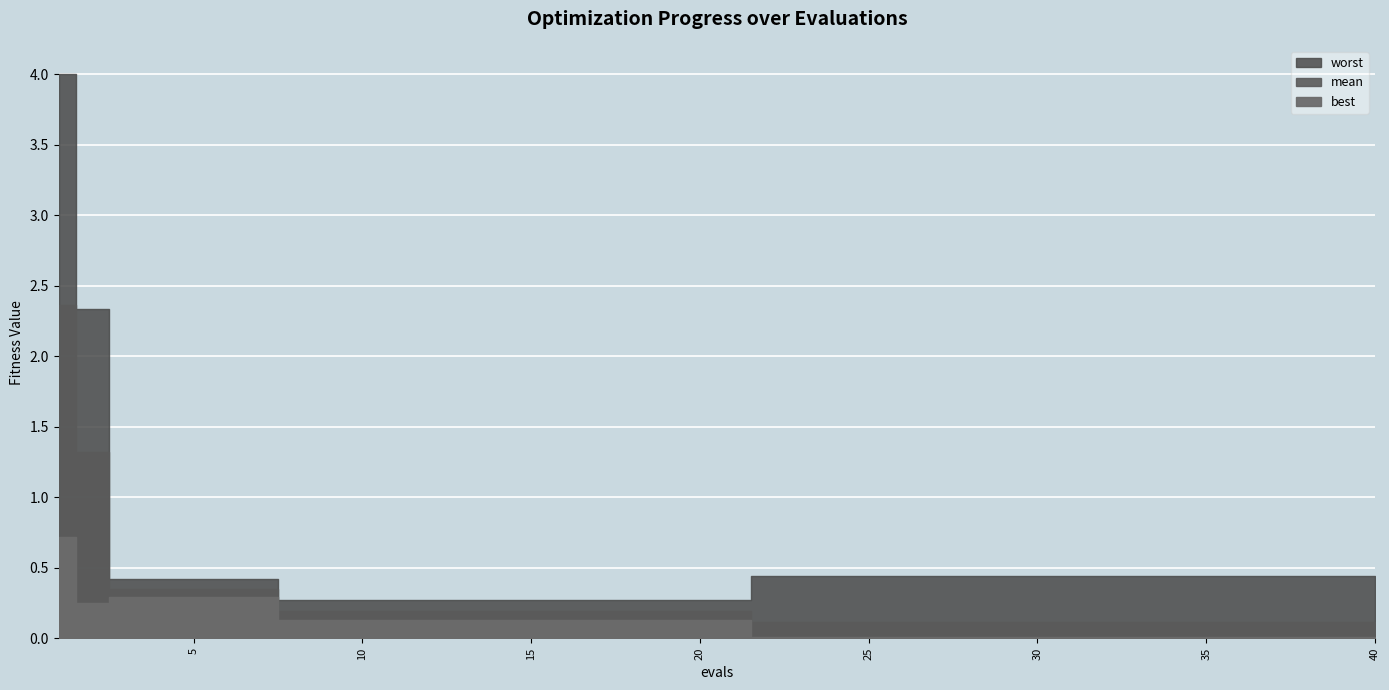

What is the value of the worst point at the 33rd from the left?

0.4